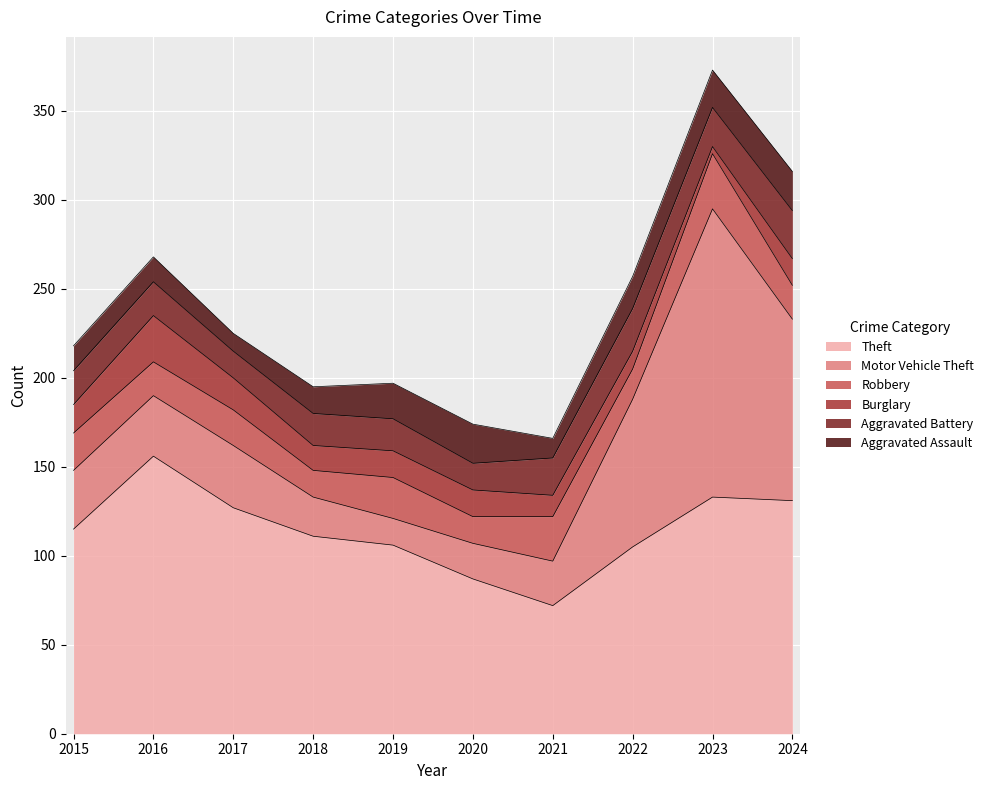

True or false: Theft and Aggravated Battery intersect in this chart.

False